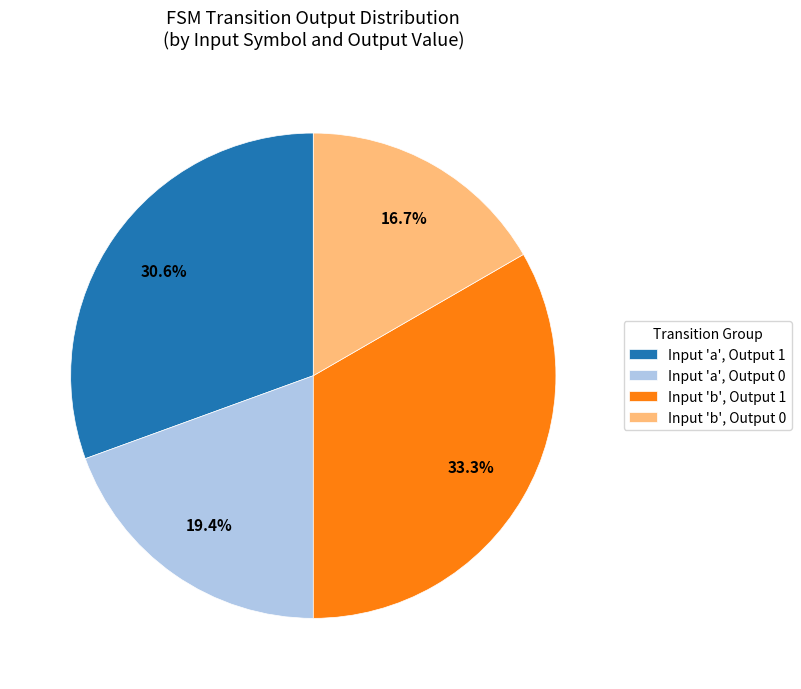

Is there a majority slice in this chart?

No